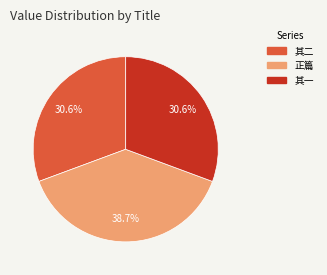

Does any single category account for the majority?

No